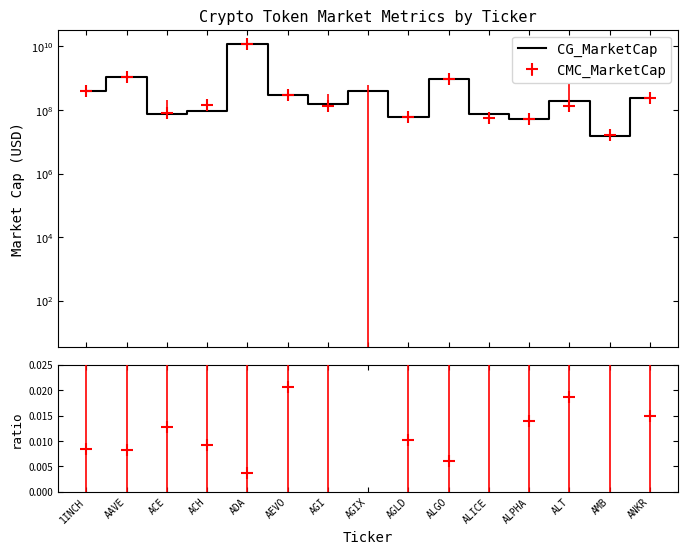

What is the value of the 2nd point from the left?

1092208335